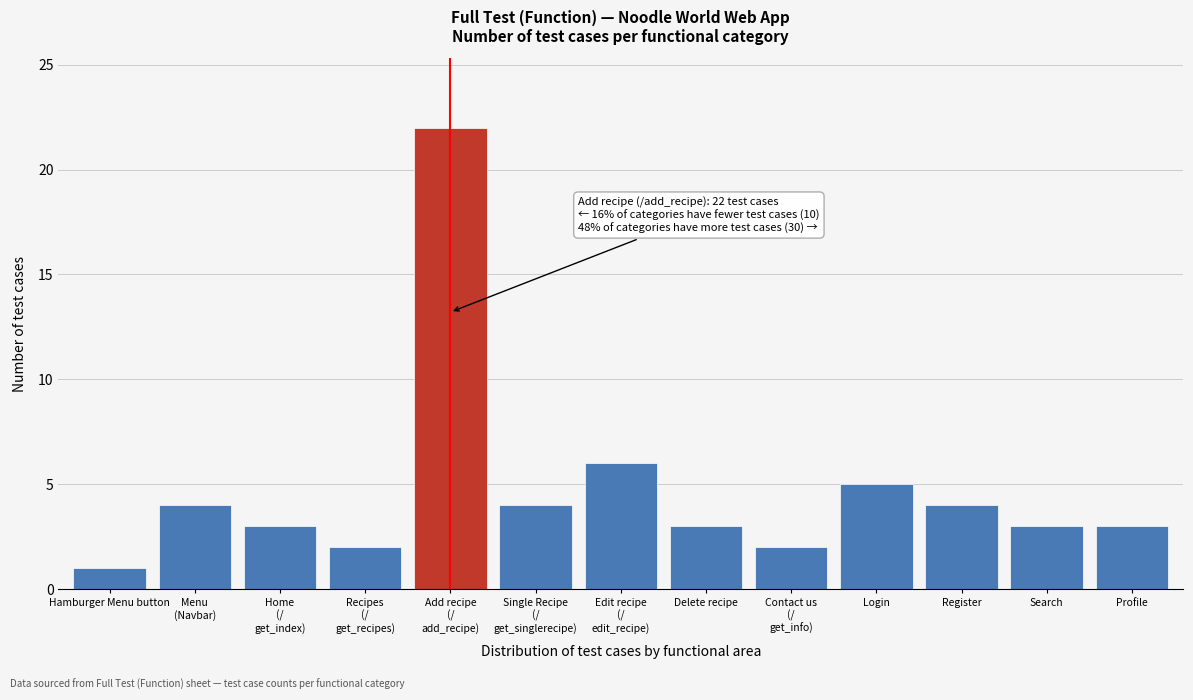

Reading right to left, extract all data points from this chart.

3	3	4	5	2	3	6	4	22	2	3	4	1